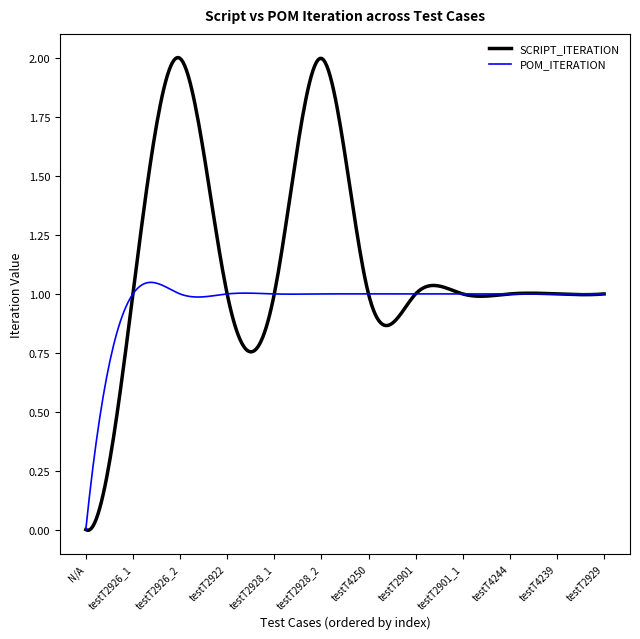

Which series has the largest total across all categories?

SCRIPT_ITERATION